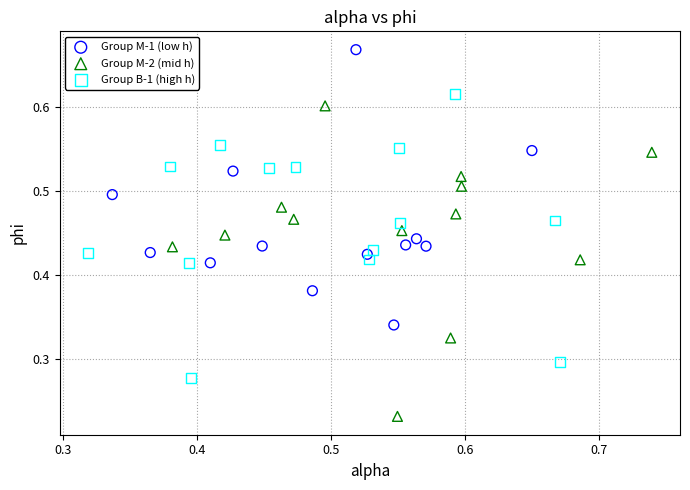

Which series contains the highest Y value?

Group M-1 (low h)